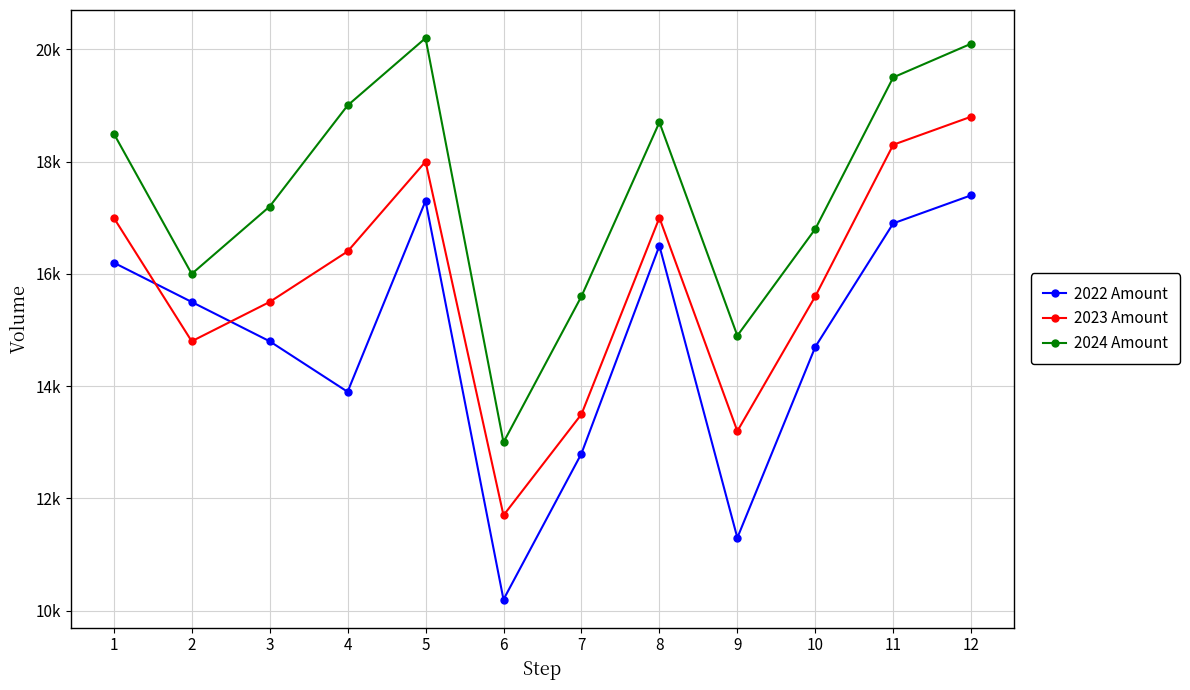

Does the chart display data point markers on the line(s)?

Yes